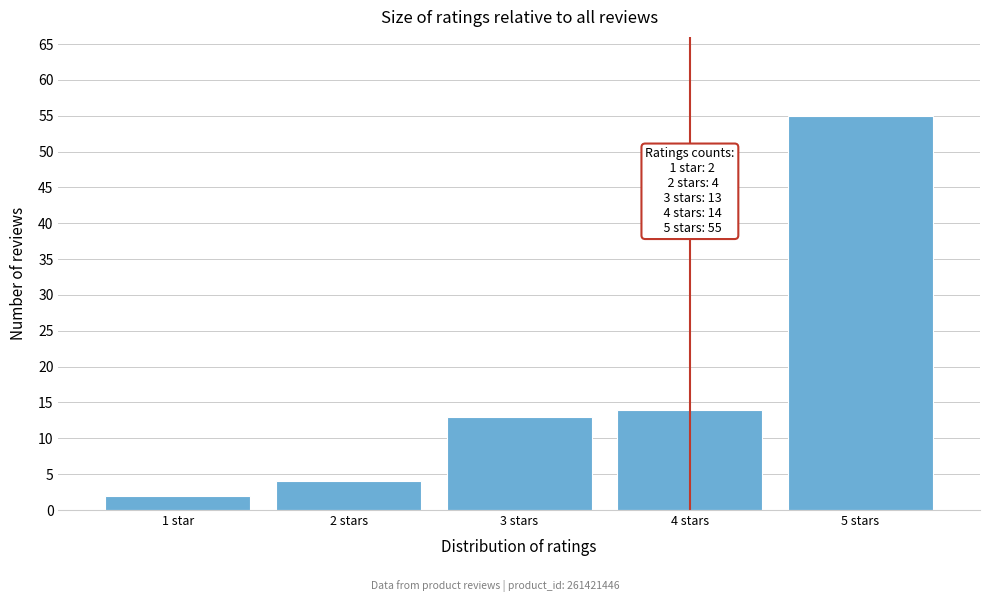

Reading left to right, transcribe all the data shown in this chart.

1 star=2	2 stars=4	3 stars=13	4 stars=14	5 stars=55